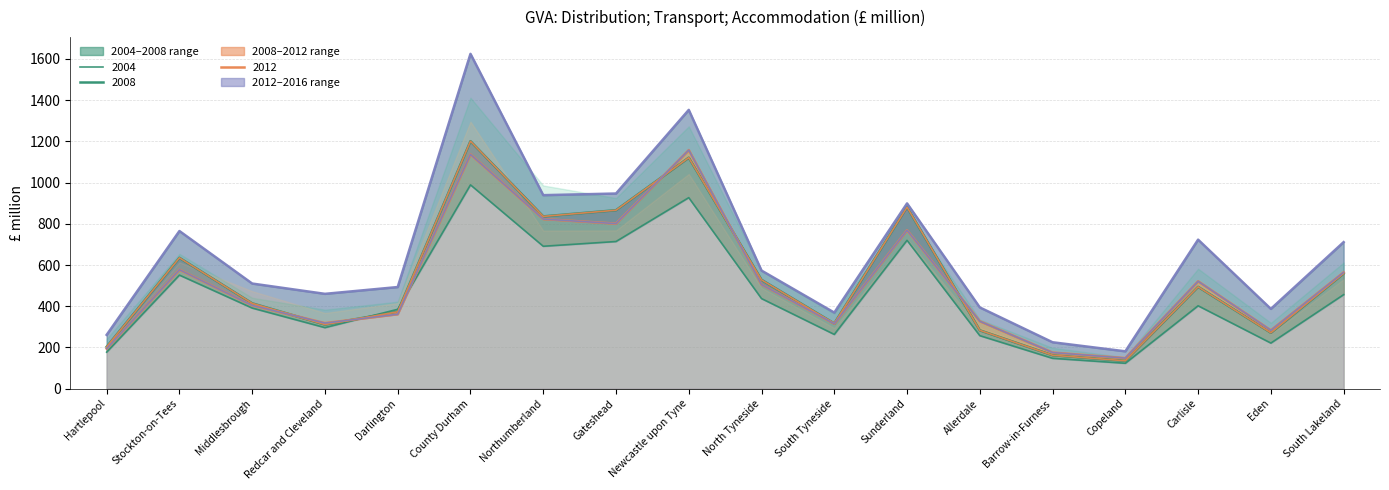

What is the label of the 10th point from the right?

Newcastle upon Tyne